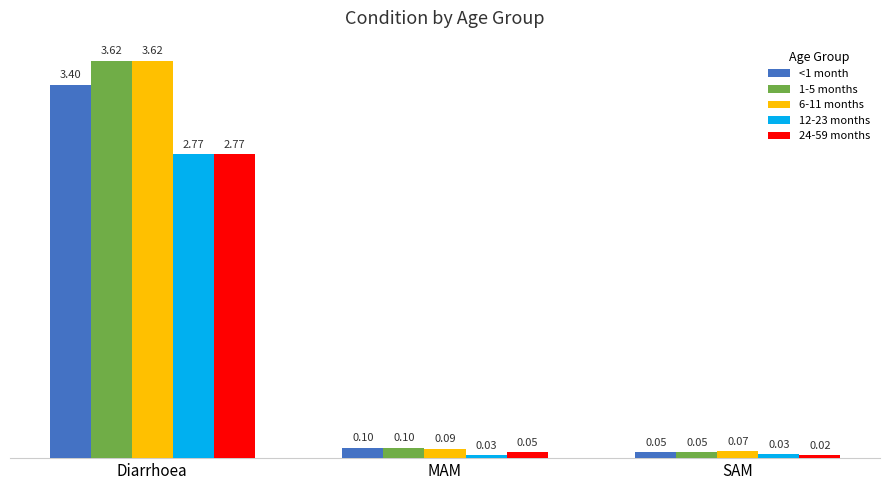

What is the value of the 6-11 months bar at the 3rd from the left?

0.1